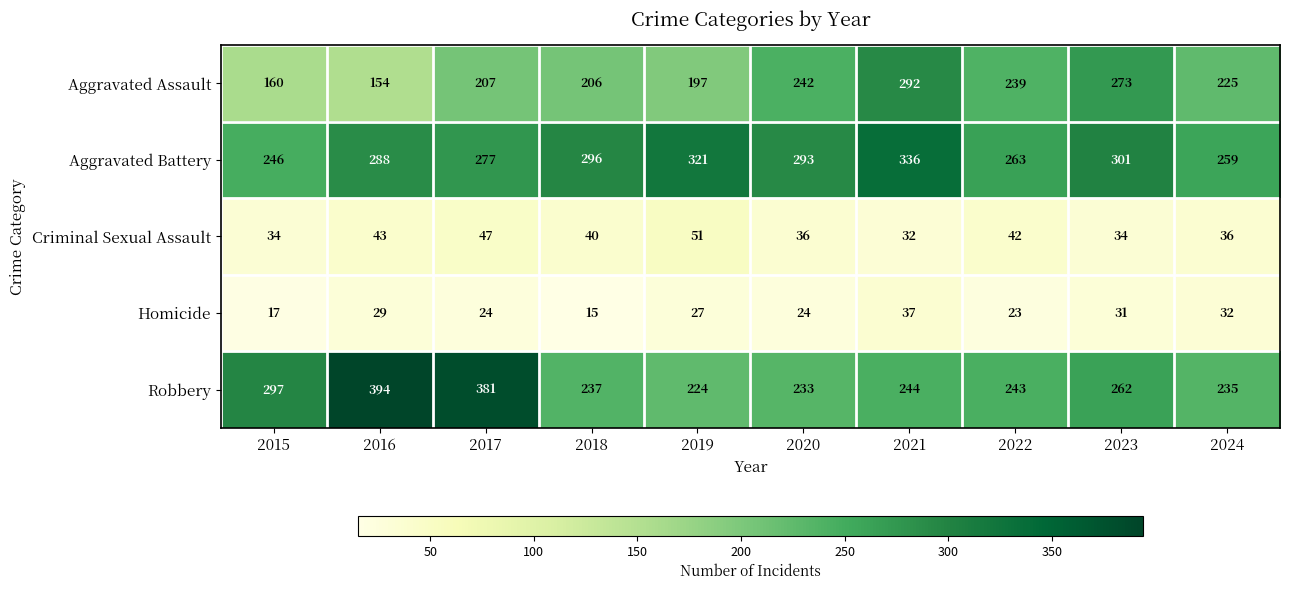

What is the sum of all Homicide values?

259